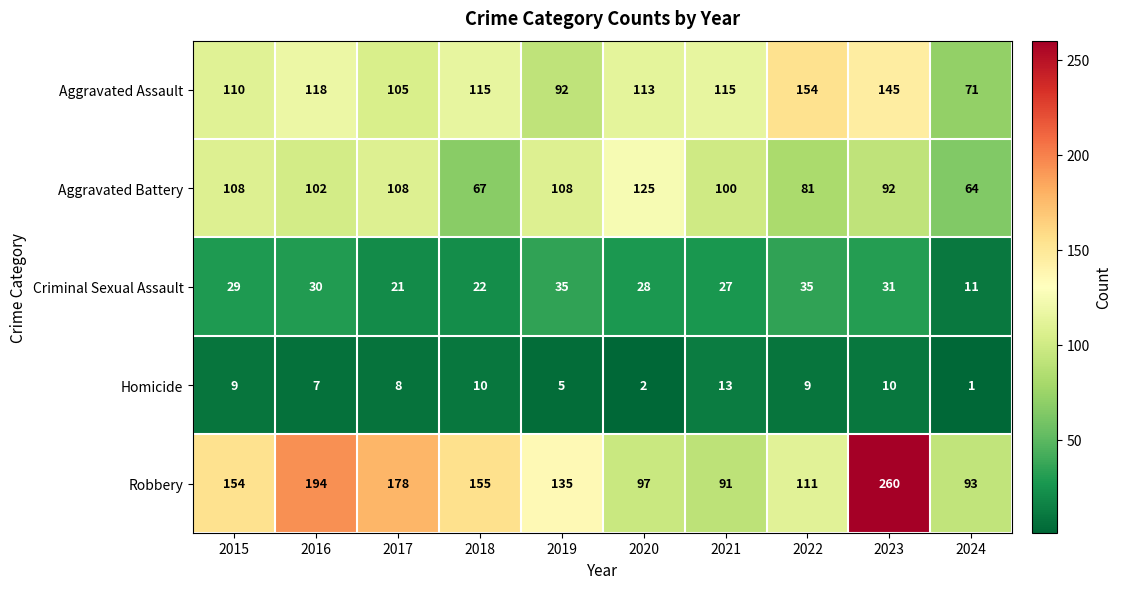

At which label is Aggravated Battery closest to 94?

2023